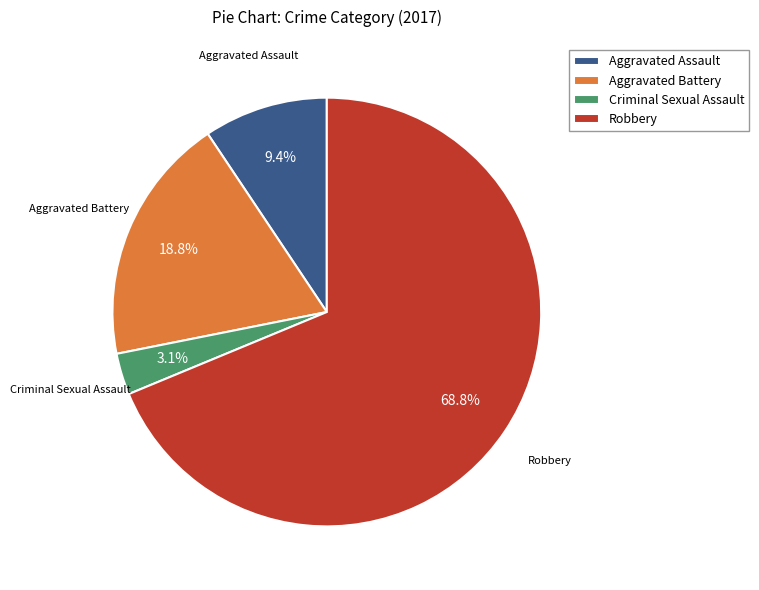

To the nearest percent, what is the difference between the largest and smallest slice percentages?

66%